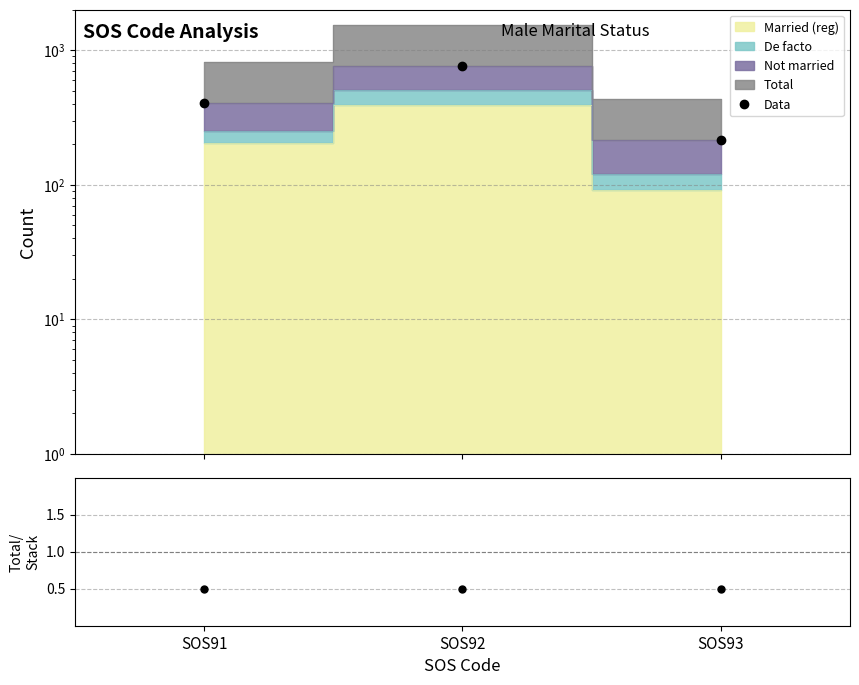

Read the value at SOS92.

768